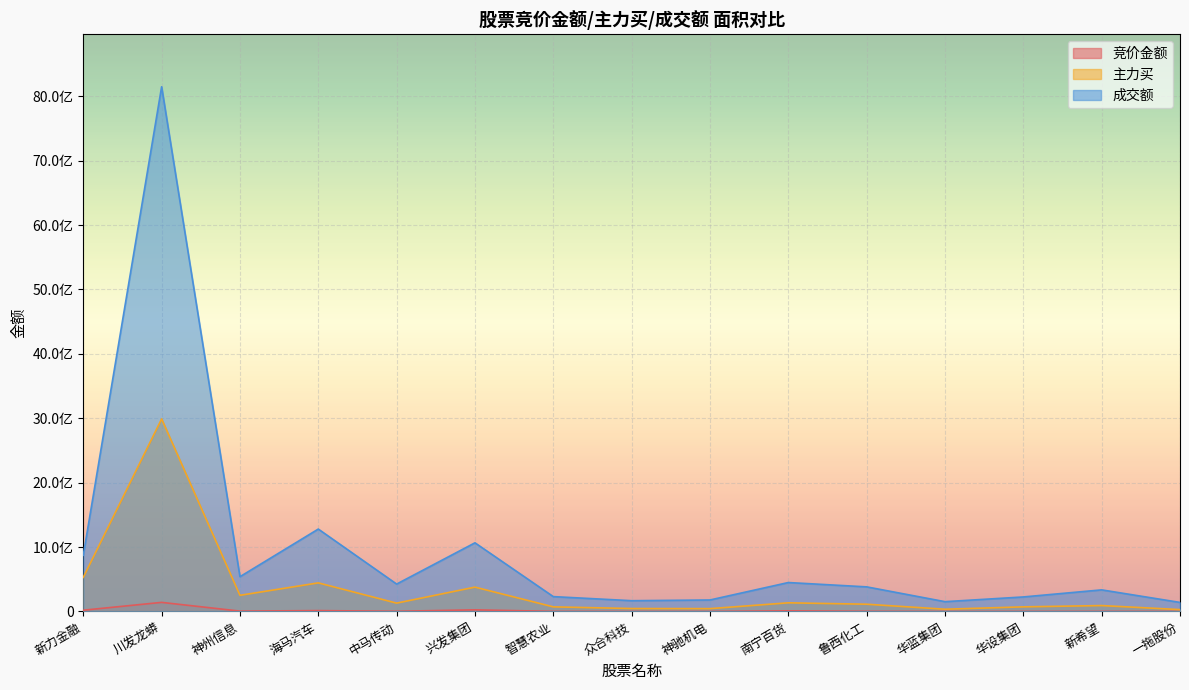

Where is the first local maximum for 竞价金额?

川发龙蟒